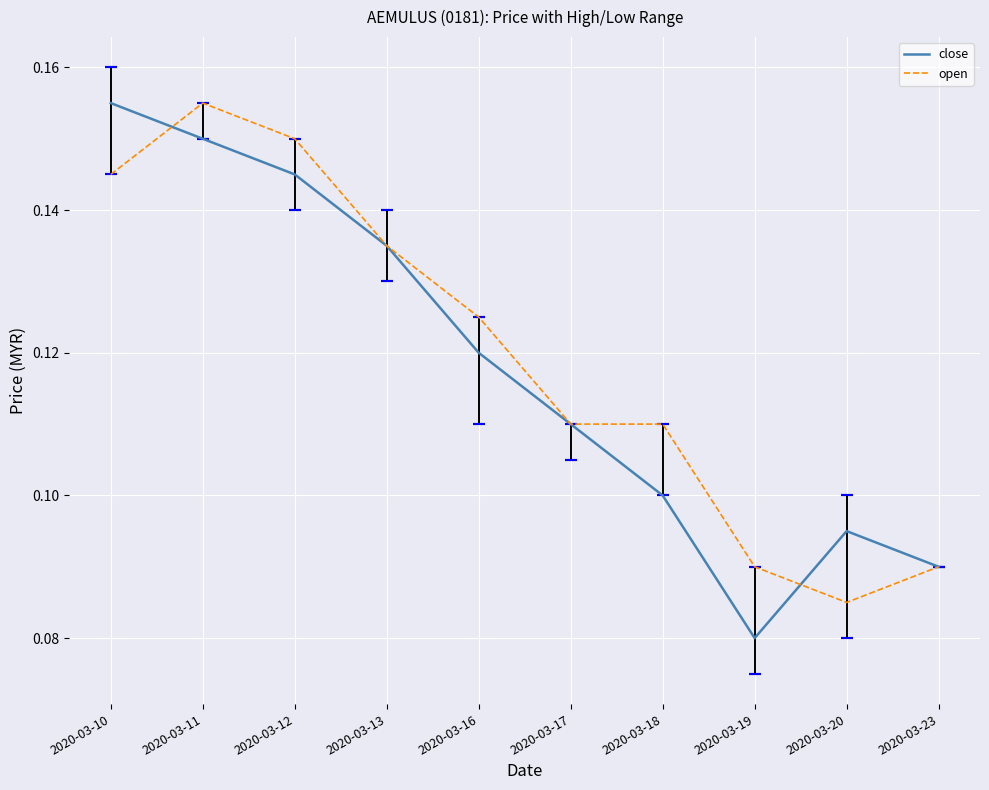

At which label is open closest to 0?

2020-03-20